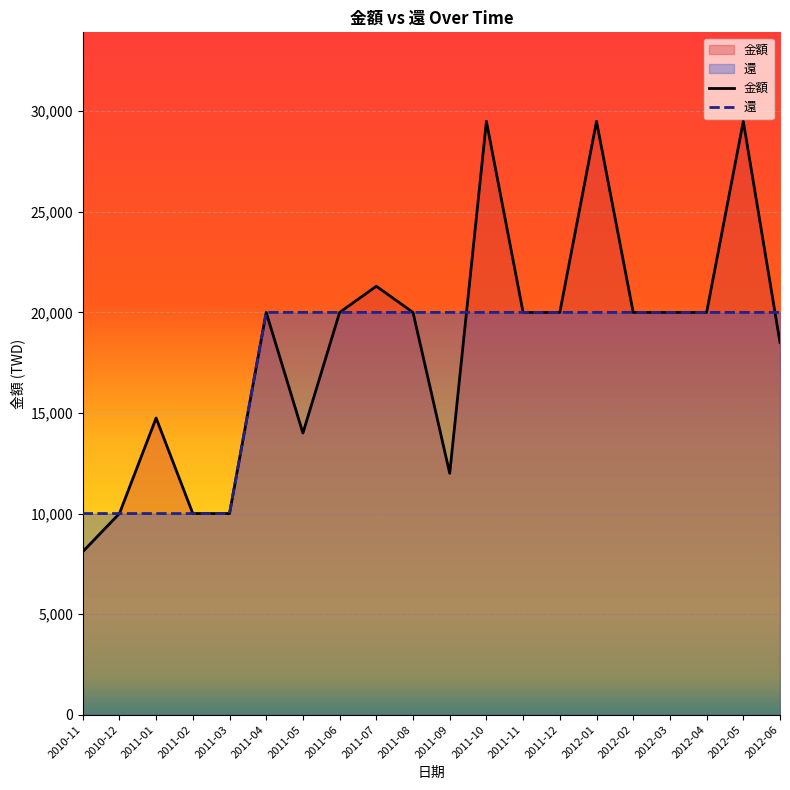

What are all the series names shown in the legend?

金額, 還